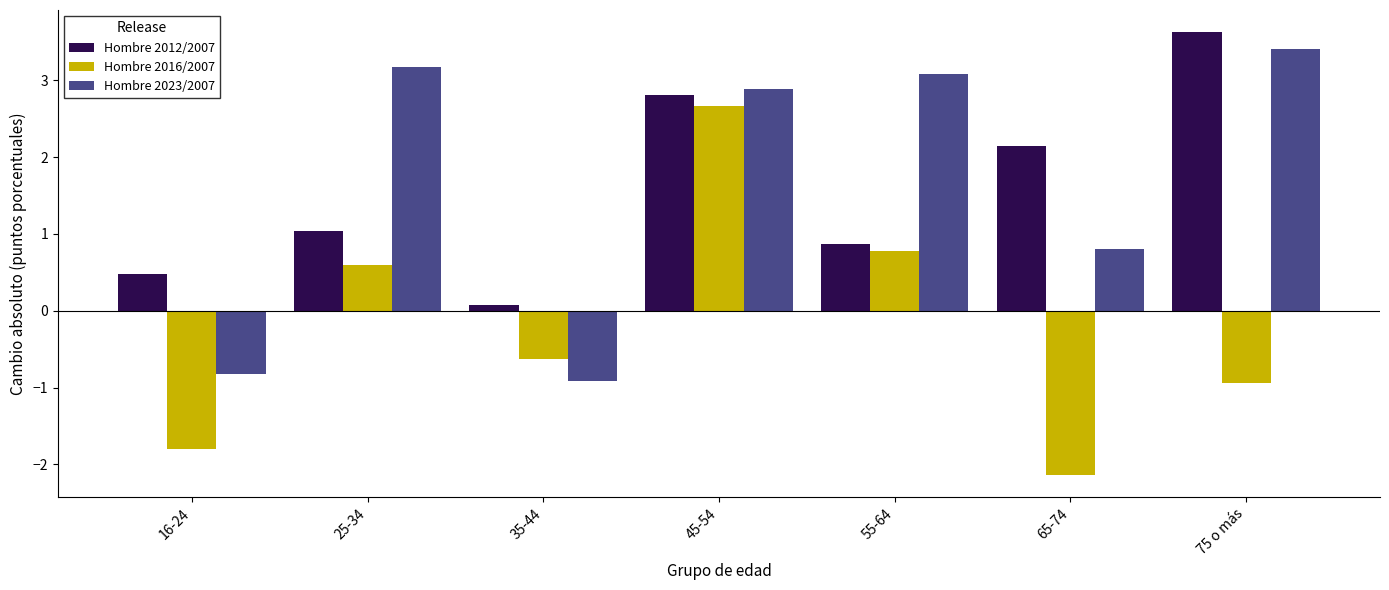

Reading right to left, what are all the values shown in this chart?

Hombre 2012/2007: 75 o más=3.6	65-74=2.2	55-64=0.9	45-54=2.8	35-44=0.1	25-34=1.0	16-24=0.5
Hombre 2016/2007: 75 o más=-0.9	65-74=-2.1	55-64=0.8	45-54=2.7	35-44=-0.6	25-34=0.6	16-24=-1.8
Hombre 2023/2007: 75 o más=3.4	65-74=0.8	55-64=3.1	45-54=2.9	35-44=-0.9	25-34=3.2	16-24=-0.8